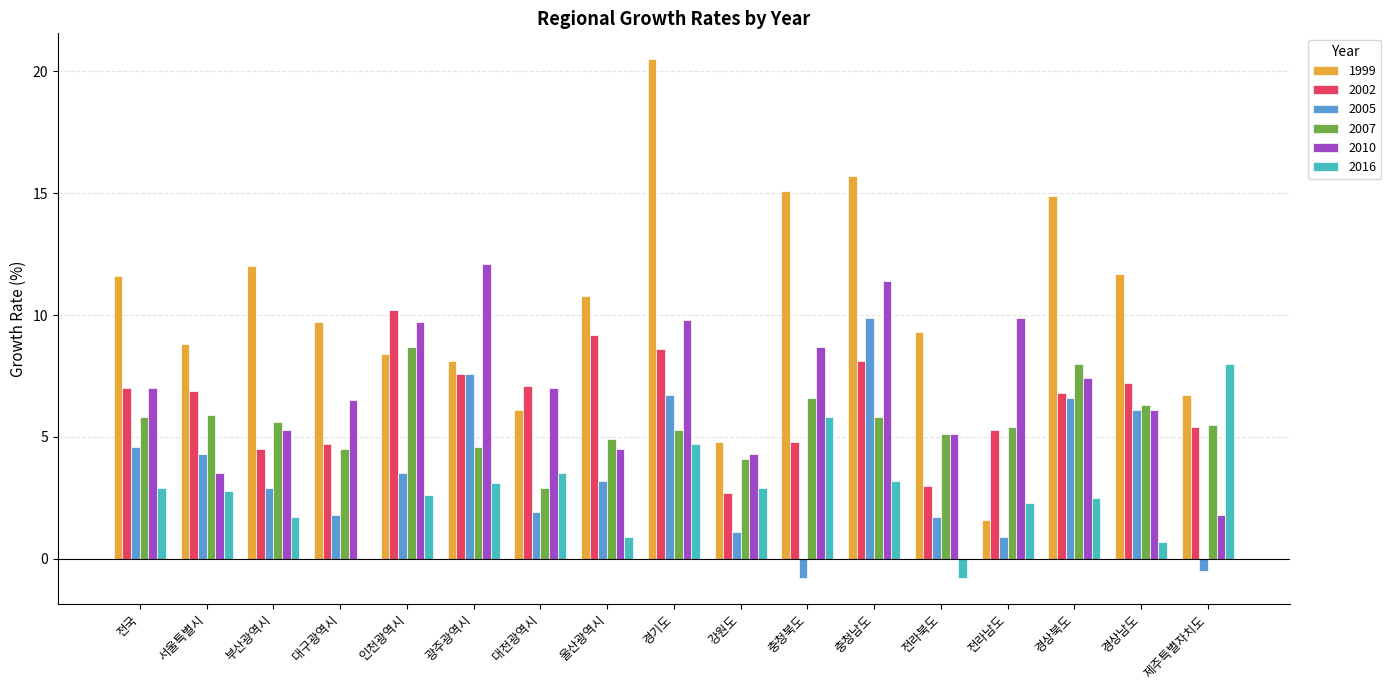

Reading left to right, extract all data points from this chart.

1999: 전국=11.6	서울특별시=8.8	부산광역시=12.0	대구광역시=9.7	인천광역시=8.4	광주광역시=8.1	대전광역시=6.1	울산광역시=10.8	경기도=20.5	강원도=4.8	충청북도=15.1	충청남도=15.7	전라북도=9.3	전라남도=1.6	경상북도=14.9	경상남도=11.7	제주특별자치도=6.7
2002: 전국=7.0	서울특별시=6.9	부산광역시=4.5	대구광역시=4.7	인천광역시=10.2	광주광역시=7.6	대전광역시=7.1	울산광역시=9.2	경기도=8.6	강원도=2.7	충청북도=4.8	충청남도=8.1	전라북도=3.0	전라남도=5.3	경상북도=6.8	경상남도=7.2	제주특별자치도=5.4
2005: 전국=4.6	서울특별시=4.3	부산광역시=2.9	대구광역시=1.8	인천광역시=3.5	광주광역시=7.6	대전광역시=1.9	울산광역시=3.2	경기도=6.7	강원도=1.1	충청북도=-0.8	충청남도=9.9	전라북도=1.7	전라남도=0.9	경상북도=6.6	경상남도=6.1	제주특별자치도=-0.5
2007: 전국=5.8	서울특별시=5.9	부산광역시=5.6	대구광역시=4.5	인천광역시=8.7	광주광역시=4.6	대전광역시=2.9	울산광역시=4.9	경기도=5.3	강원도=4.1	충청북도=6.6	충청남도=5.8	전라북도=5.1	전라남도=5.4	경상북도=8.0	경상남도=6.3	제주특별자치도=5.5
2010: 전국=7.0	서울특별시=3.5	부산광역시=5.3	대구광역시=6.5	인천광역시=9.7	광주광역시=12.1	대전광역시=7.0	울산광역시=4.5	경기도=9.8	강원도=4.3	충청북도=8.7	충청남도=11.4	전라북도=5.1	전라남도=9.9	경상북도=7.4	경상남도=6.1	제주특별자치도=1.8
2016: 전국=2.9	서울특별시=2.8	부산광역시=1.7	대구광역시=0.0	인천광역시=2.6	광주광역시=3.1	대전광역시=3.5	울산광역시=0.9	경기도=4.7	강원도=2.9	충청북도=5.8	충청남도=3.2	전라북도=-0.8	전라남도=2.3	경상북도=2.5	경상남도=0.7	제주특별자치도=8.0